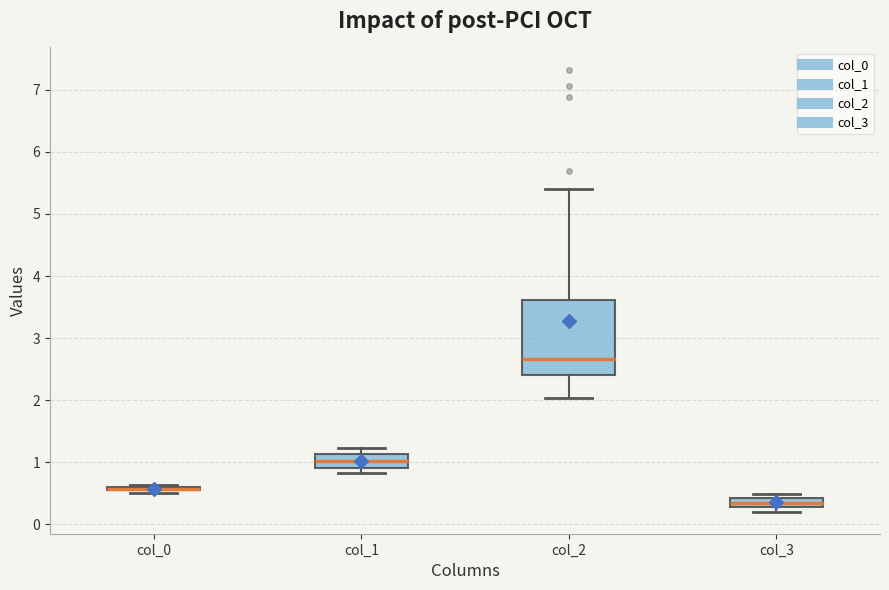

Comparing the boxes themselves (not the whiskers), which one is the tallest?

col_2